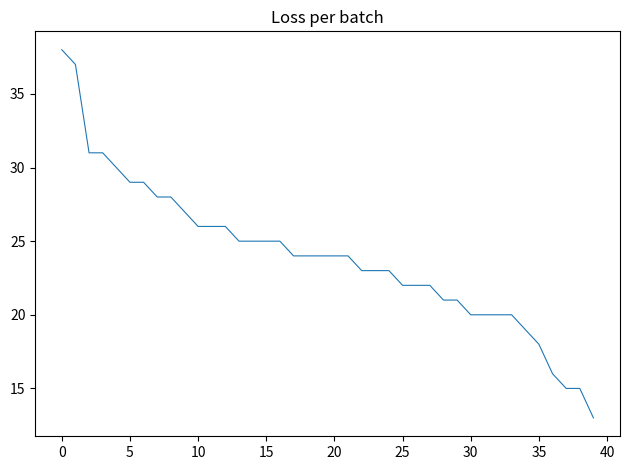

What is the smallest value displayed?

13